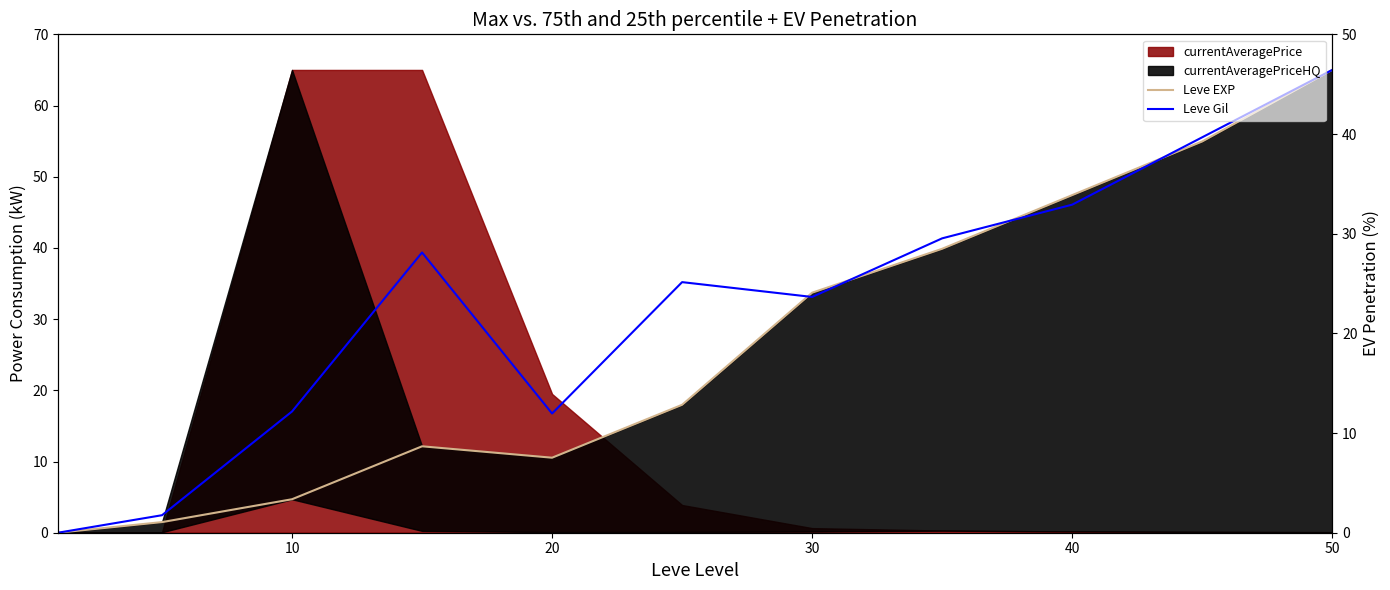

How many positive values does the Leve Gil series have?

10